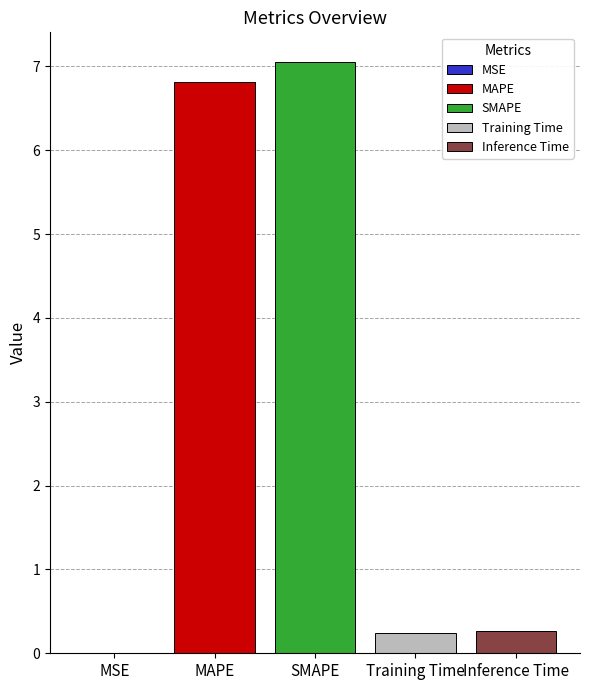

The MAPE series shows 3.7 at SMAPE. True or false?

False